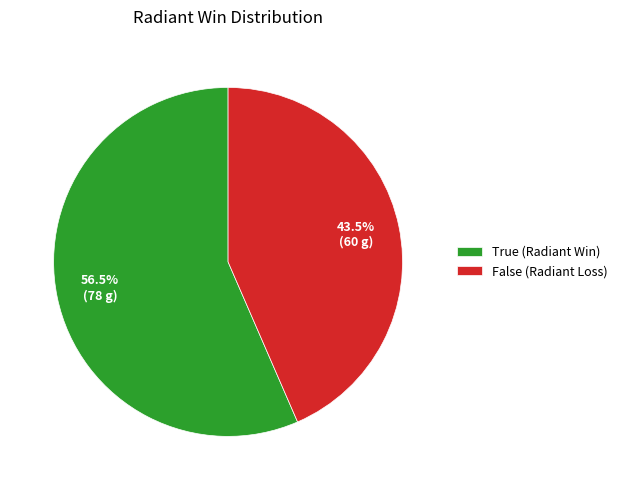

Which category has the smallest portion of the pie?

False